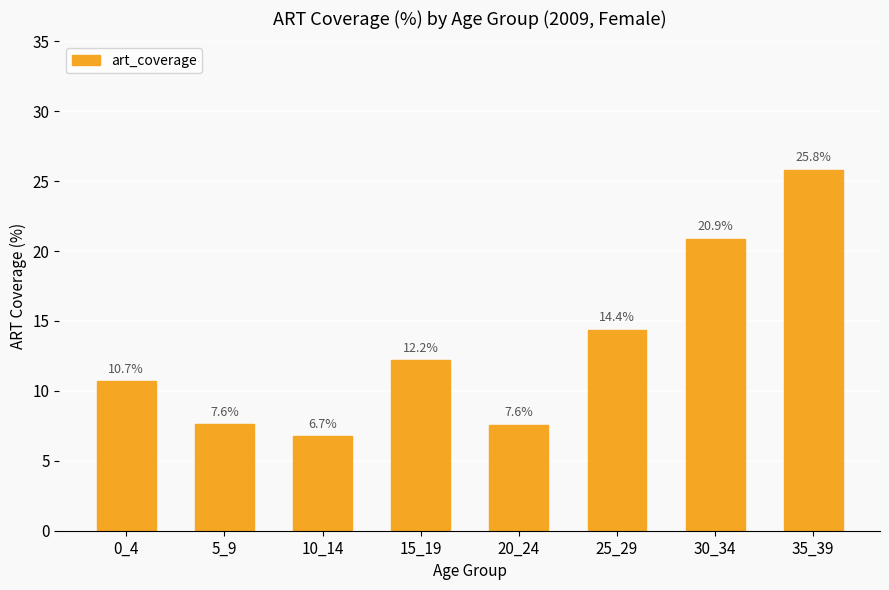

What is the greatest value displayed?

25.8